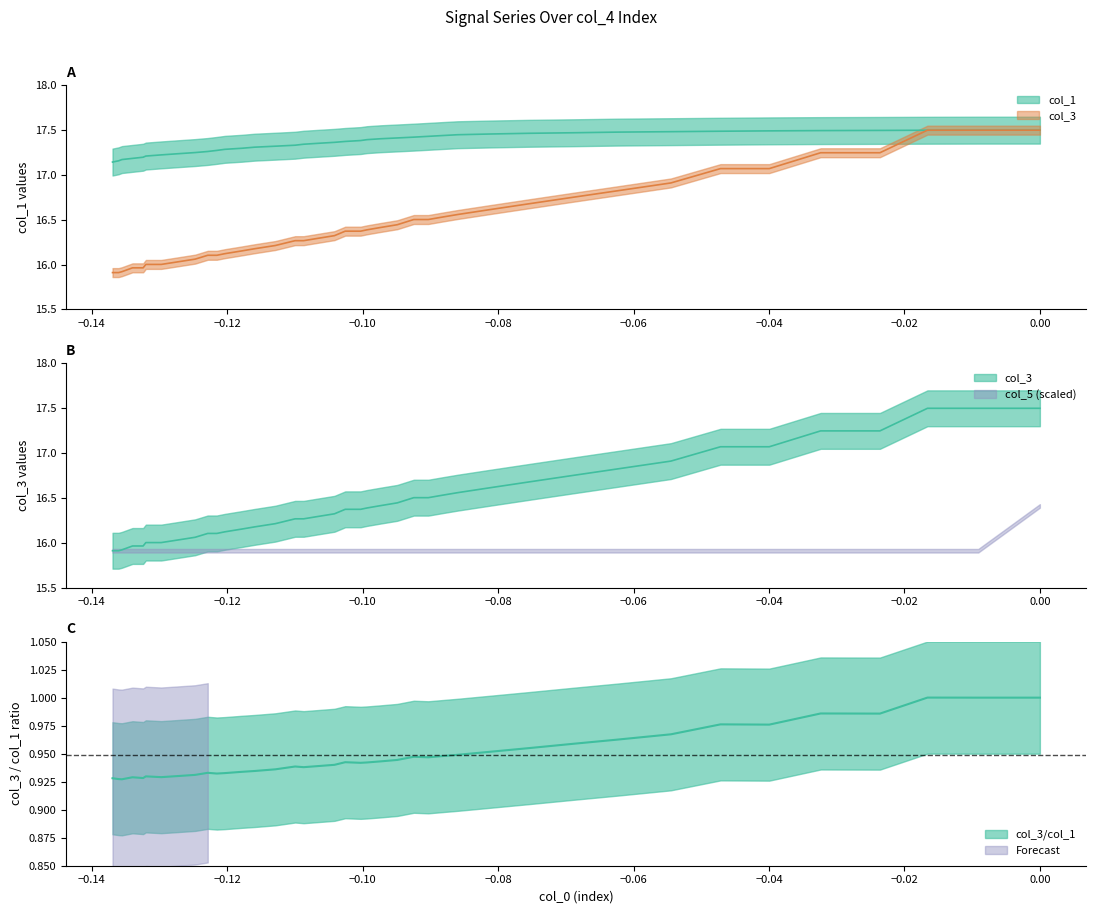

How many lines are shown in the chart?

2